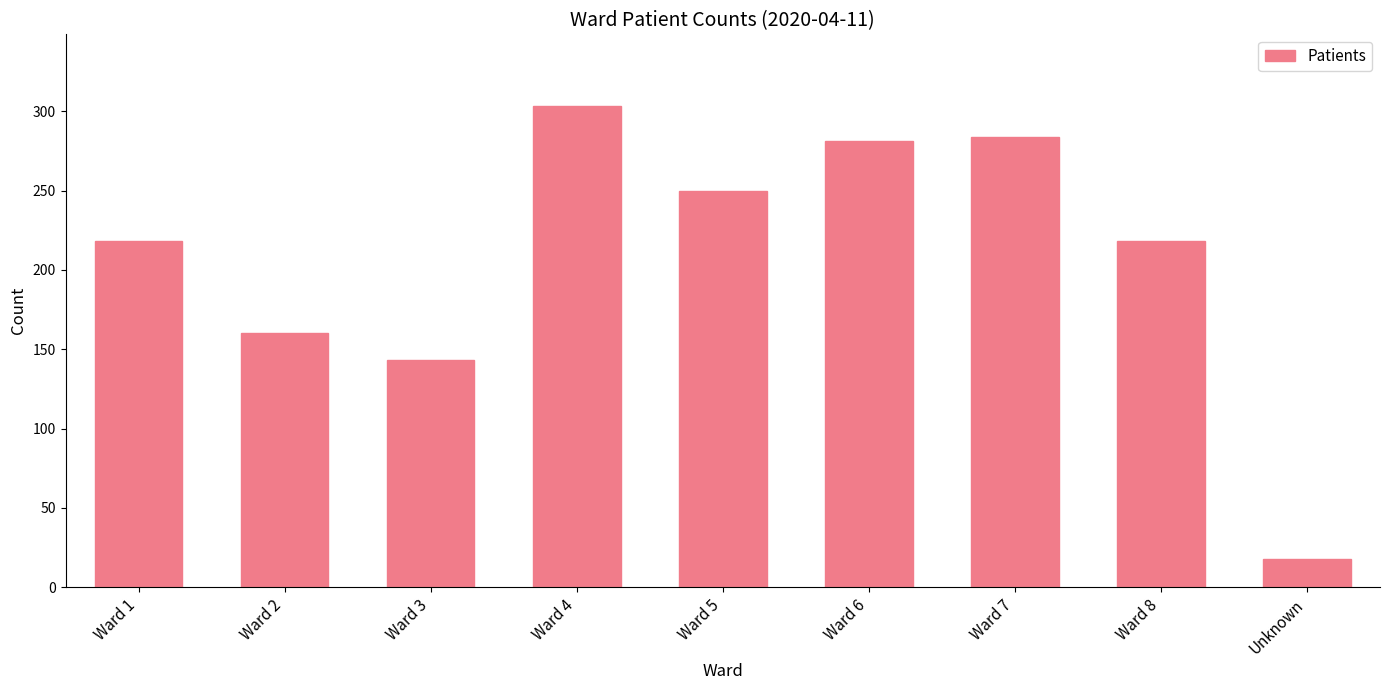

Does the chart contain any negative values?

No